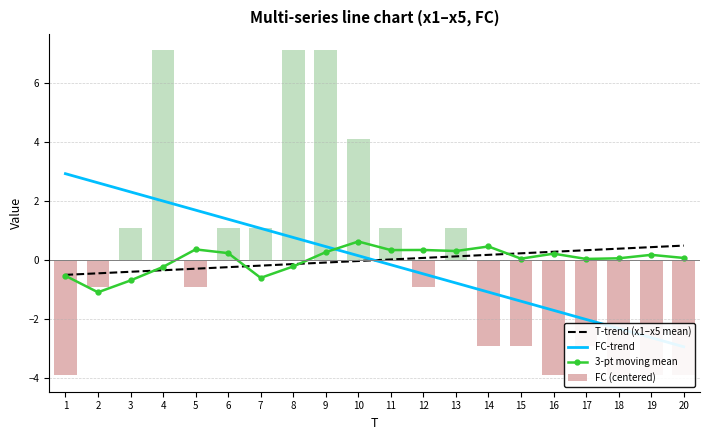

What value does the FC-trend series have at 4?

2.0